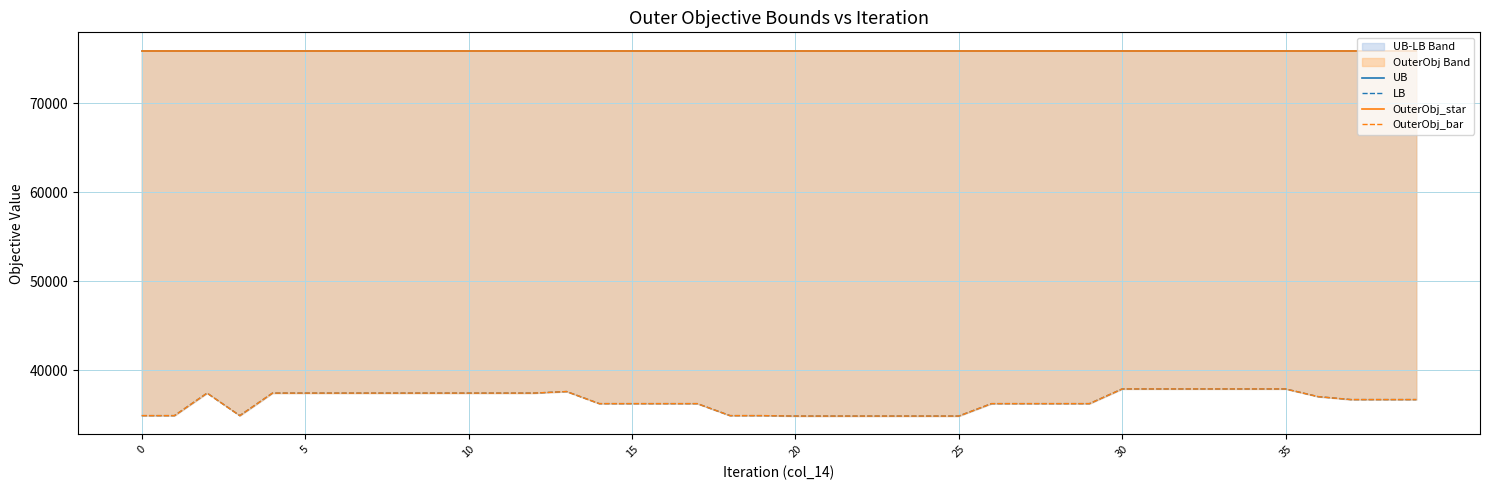

What is the spread (max minus min) of values at 10?

38450.0